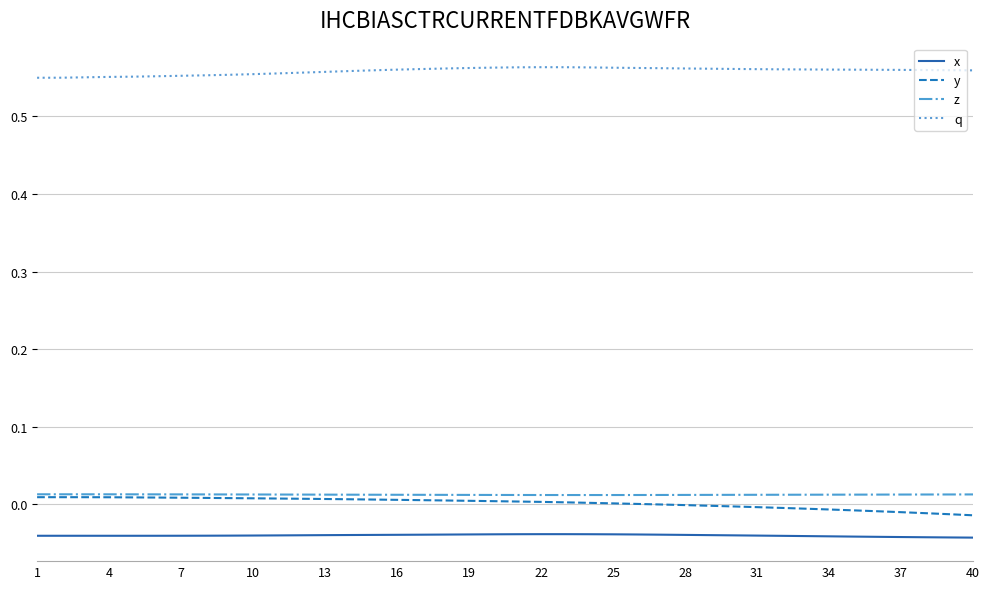

True or false: z and x cross at least once.

False